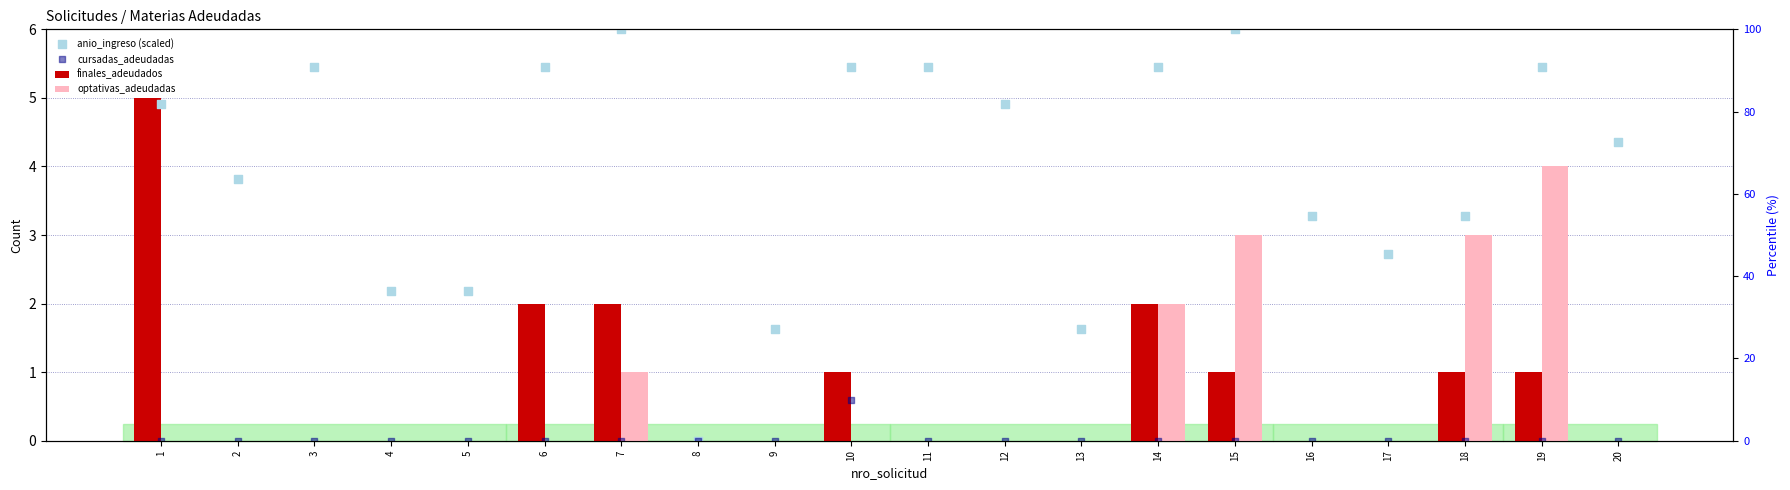

Which series has the largest Y range (max minus min)?

anio_ingreso (scaled)